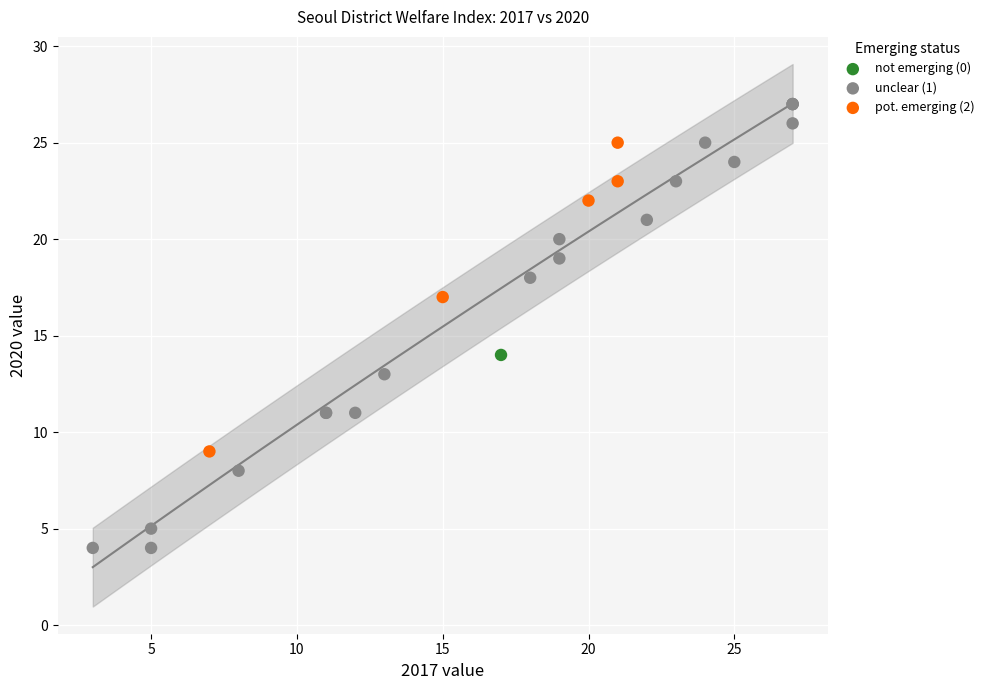

What are all the series names shown in the legend?

not emerging (0), unclear (1), pot. emerging (2)